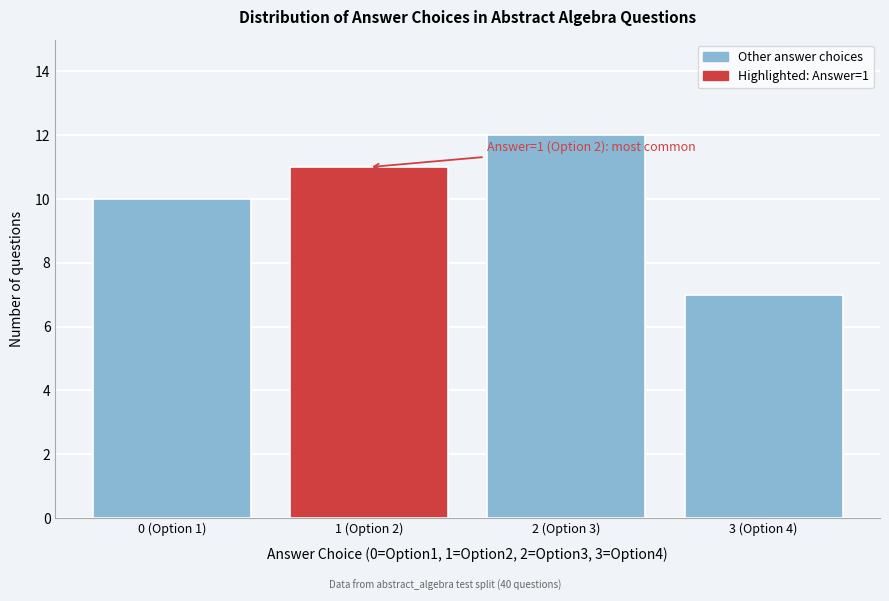

Reading left to right, list all the values displayed in this chart.

0 (Option 1)=10	1 (Option 2)=11	2 (Option 3)=12	3 (Option 4)=7